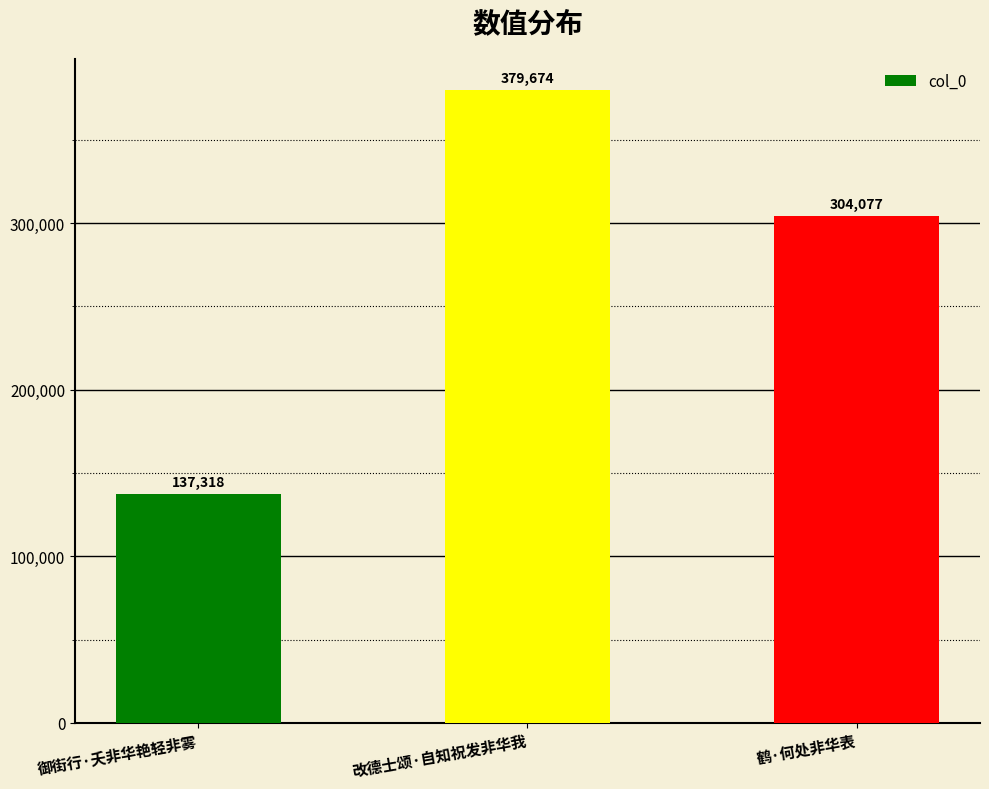

List the labels in order of value, smallest first.

御街行·夭非华艳轻非雾, 鹤·何处非华表, 改德士颂·自知祝发非华我